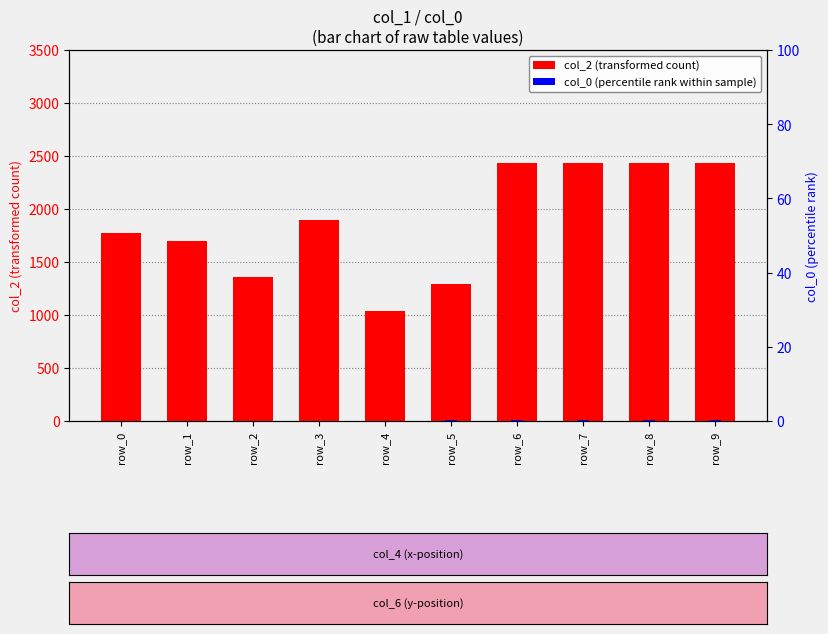

How many values in the col_0 series are below 5?

5